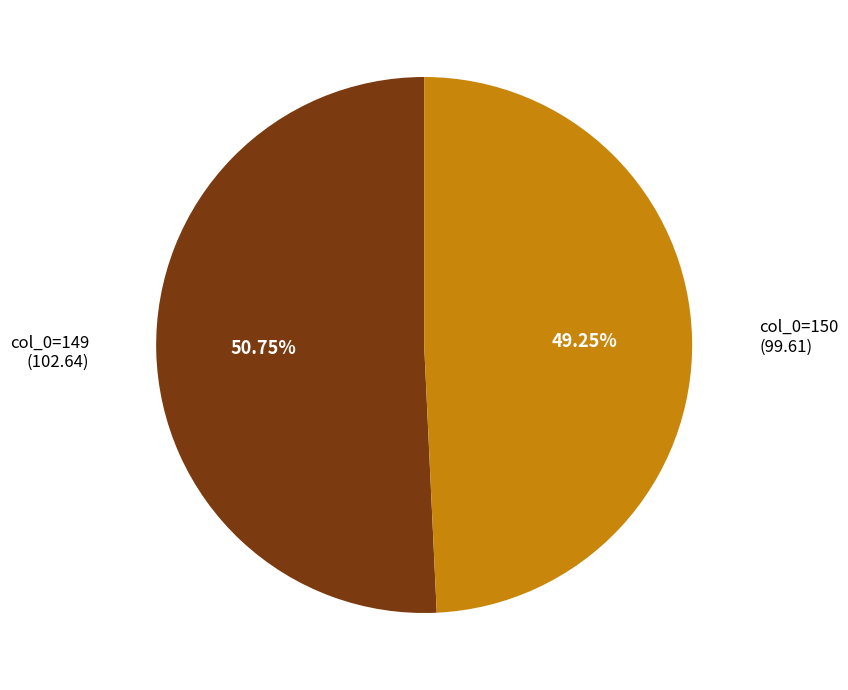

Does any single category account for the majority?

Yes